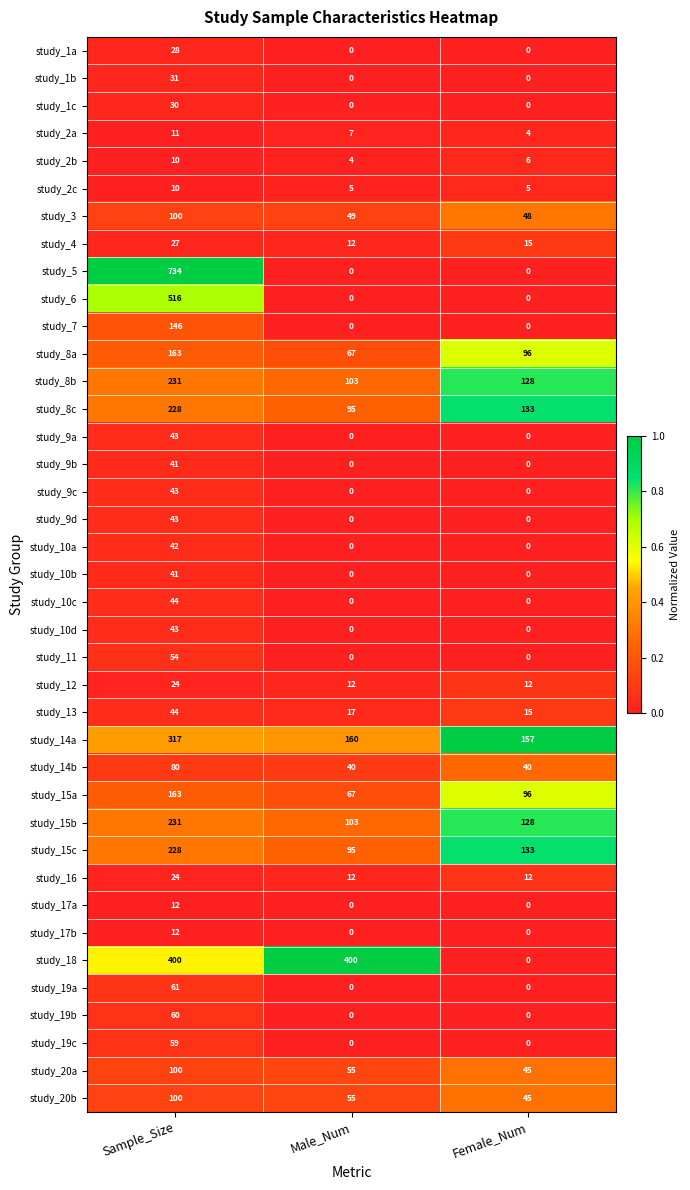

What is the difference between the maximum and minimum values in the study_10d series?

43